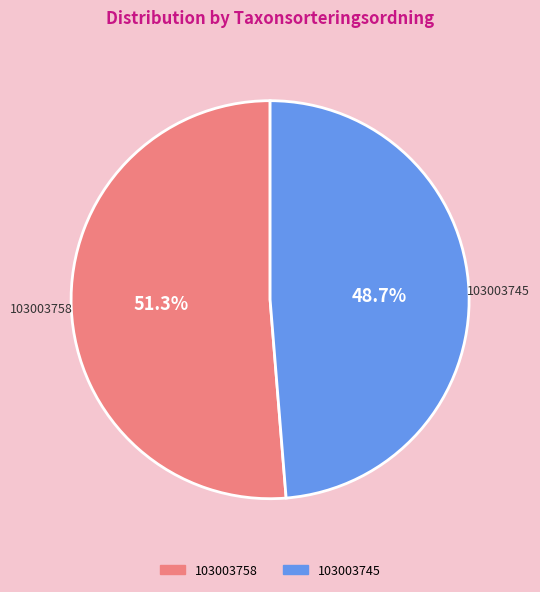

Count the number of slices in the pie.

2